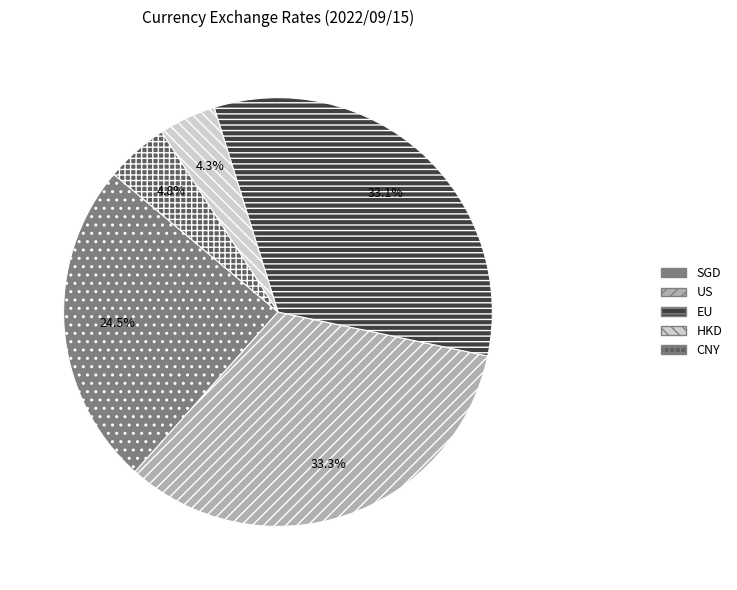

Which has a higher value, US or HKD?

US